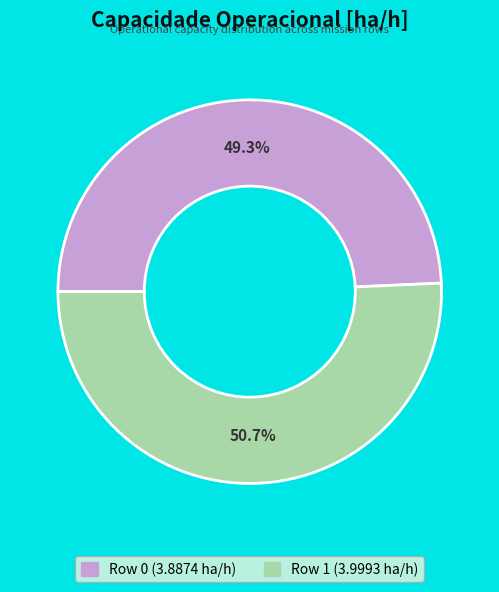

Is there any slice that represents more than half of the pie?

Yes